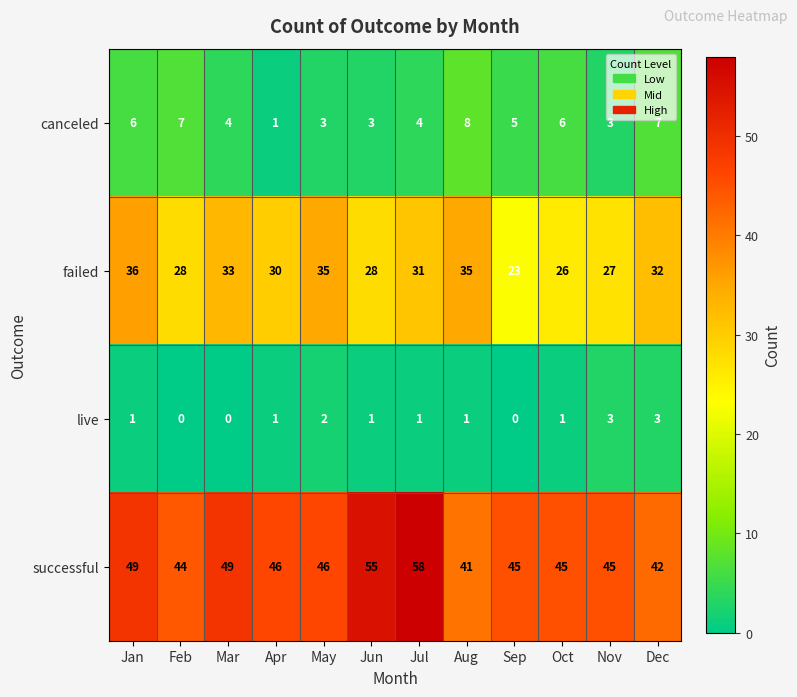

Rank the series by their maximum value, from lowest to highest.

live, canceled, failed, successful